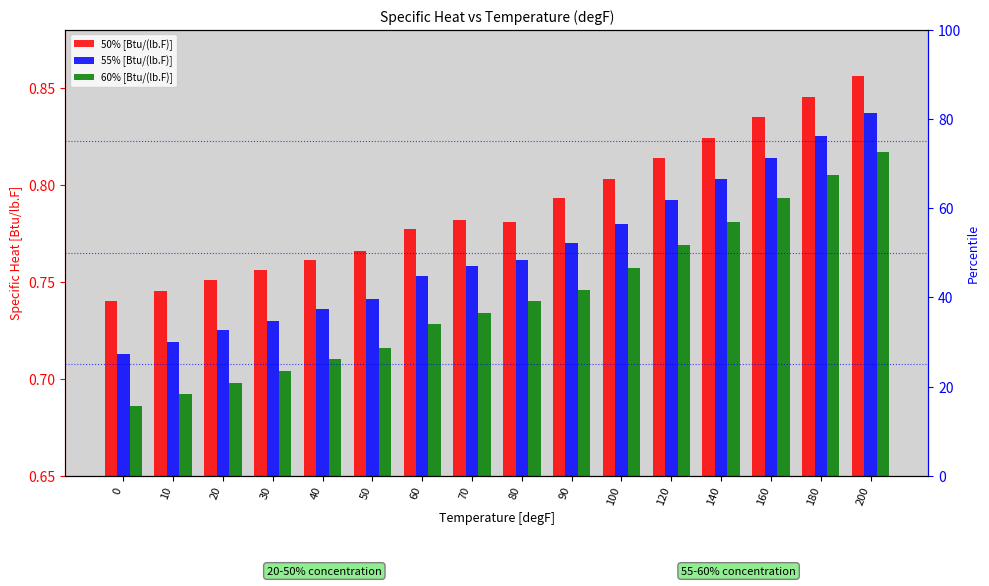

How many bars are there in each group?

3